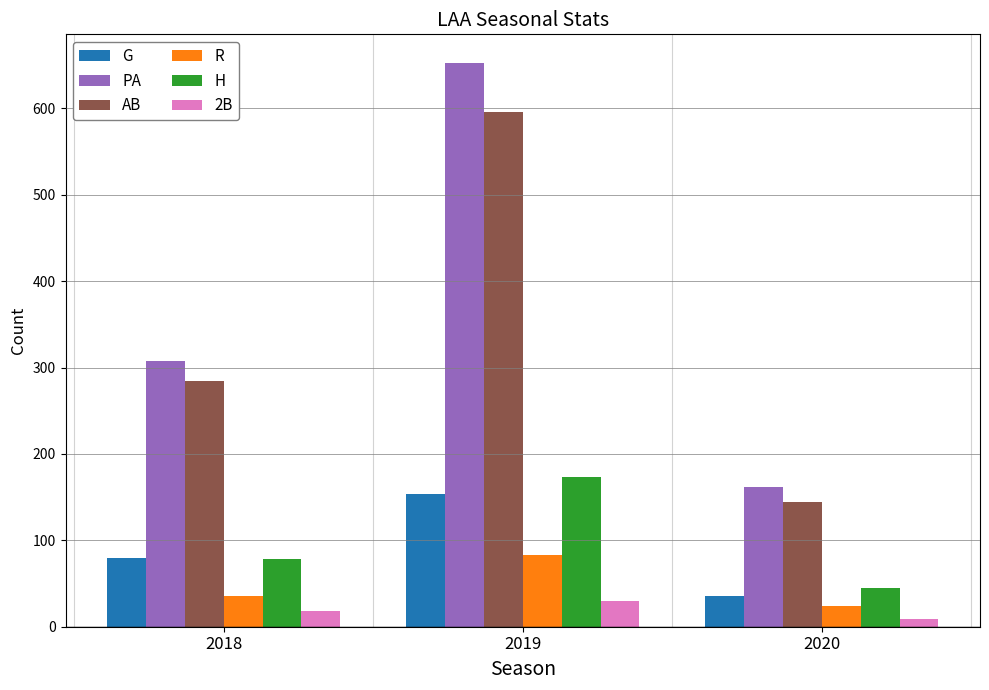

What is the value of the R bar at the 1st from the left?

35